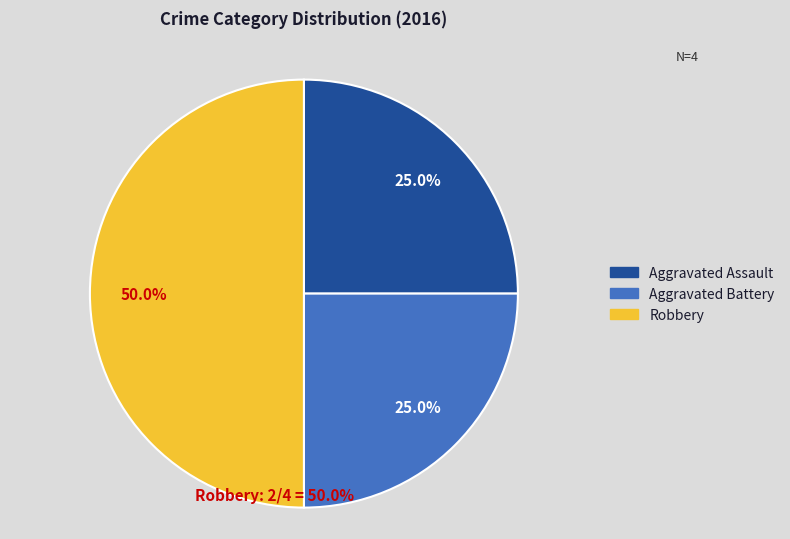

Which has a higher value, Robbery or Aggravated Assault?

Robbery